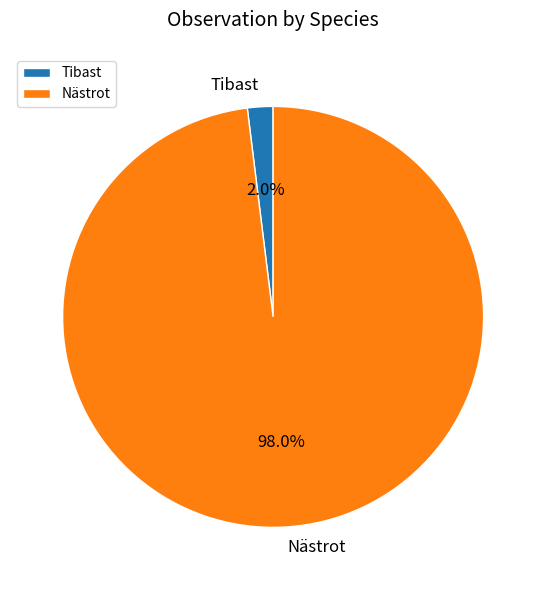

Is there any slice that represents more than half of the pie?

Yes